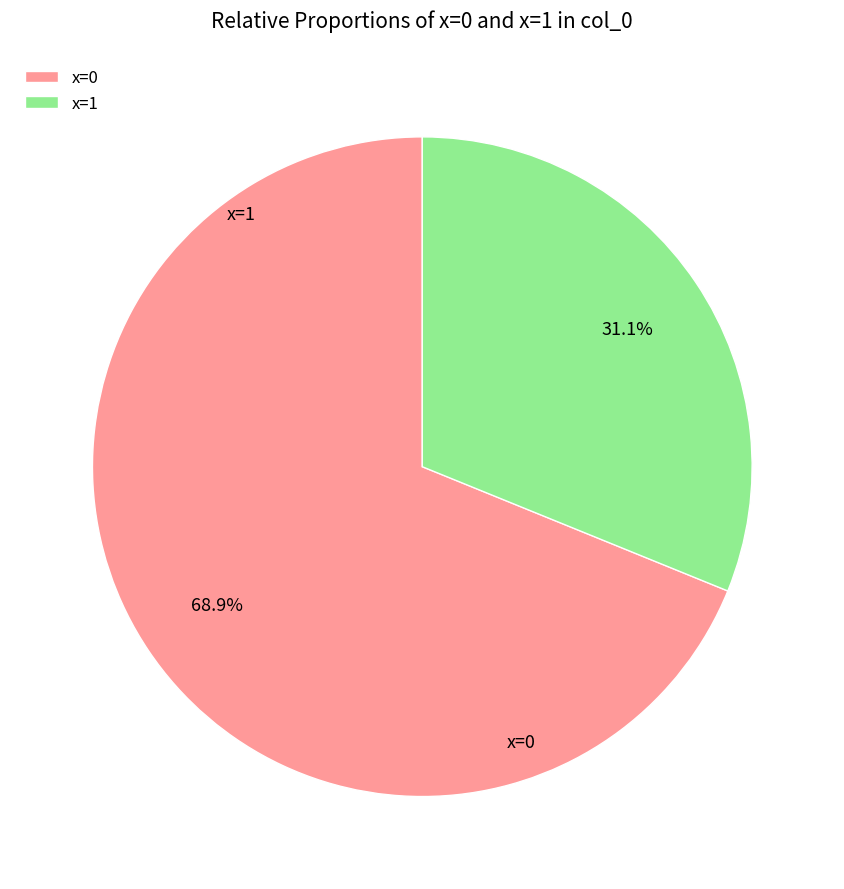

How many slices are in this pie chart?

2